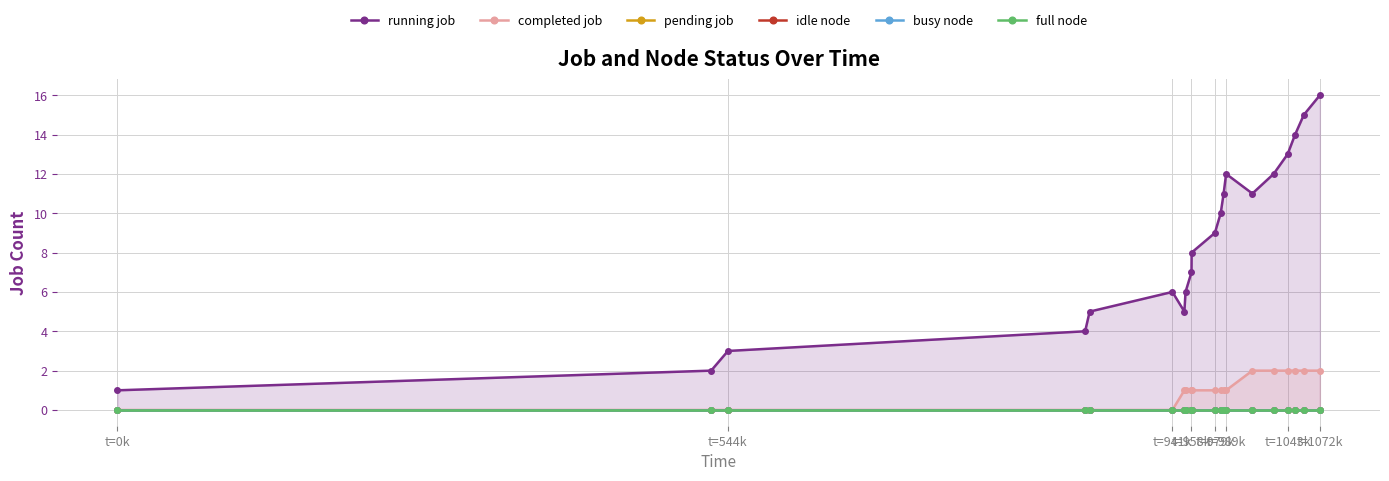

True or false: full node and pending job intersect in this chart.

False